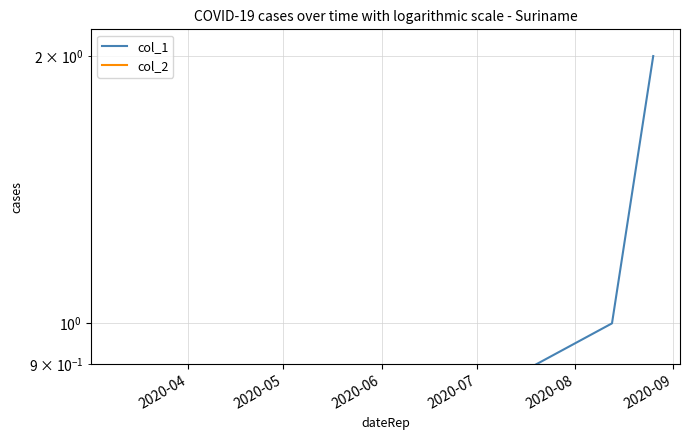

Is the value of col_2 at 2020-04 greater than the value of col_1 at 2020-04?

No